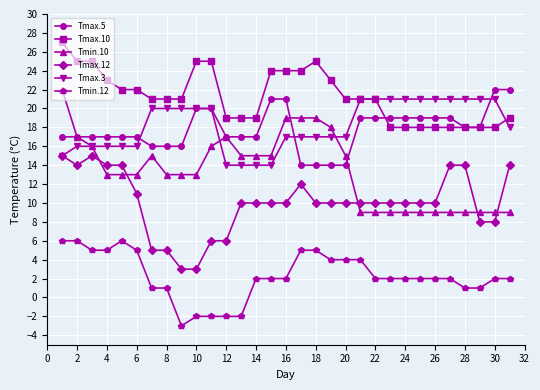

True or false: Tmin.12 and Tmax.3 cross at least once.

False